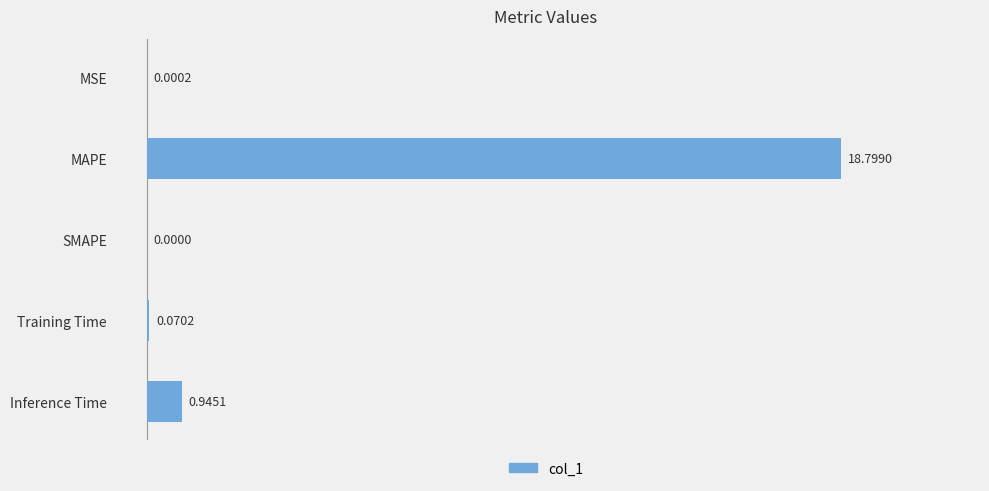

Where is the data nearest to the value 9?

Inference Time